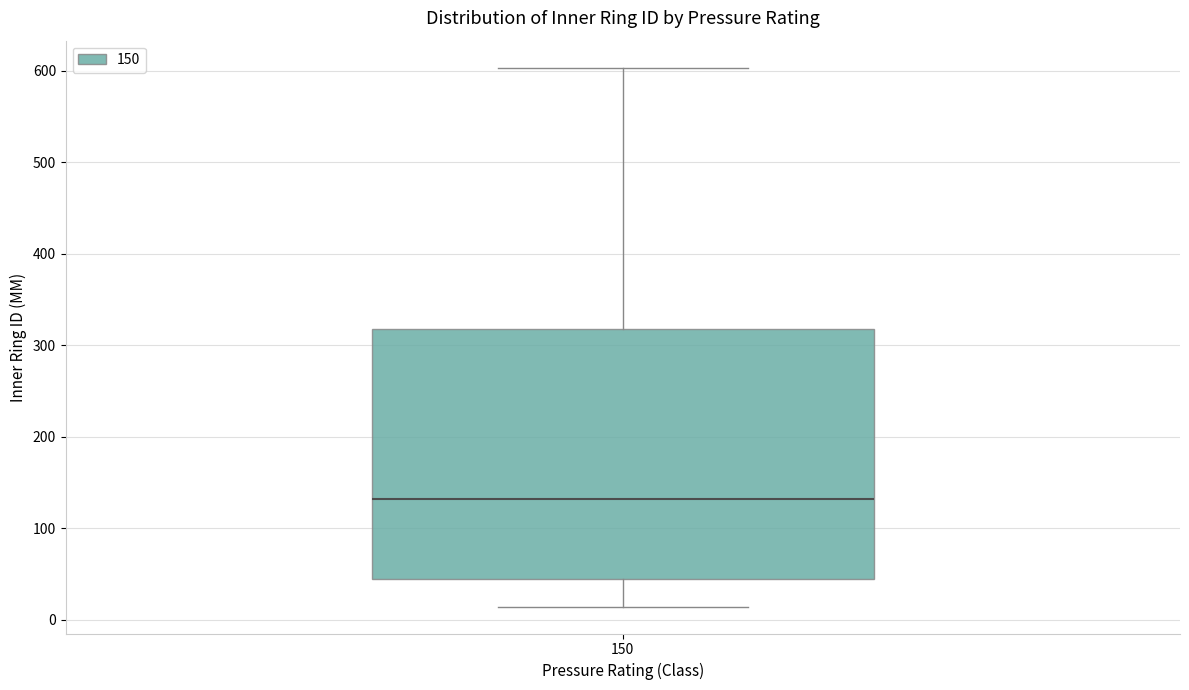

Transcribe this box plot: give where the median line is, the range the box spans, and where the two whiskers end, as read against the y-axis. The values are not printed on the chart, so give them approximately, as read against the axis.

median 130, box 40 to 320, whiskers 10 to 600